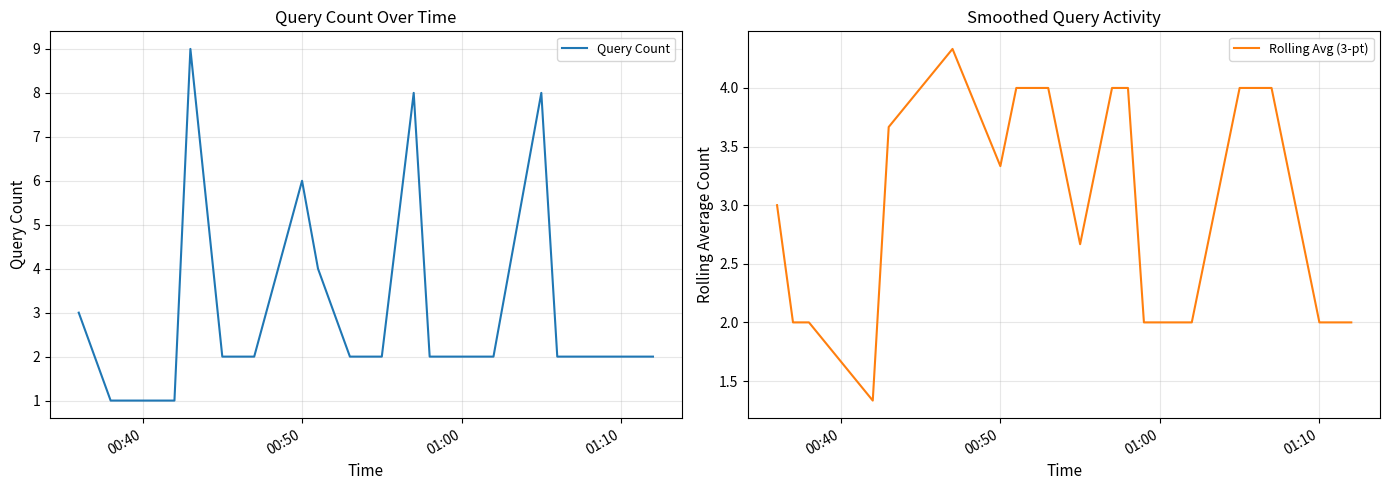

What is the difference between the maximum and minimum values in the Query Count series?

8